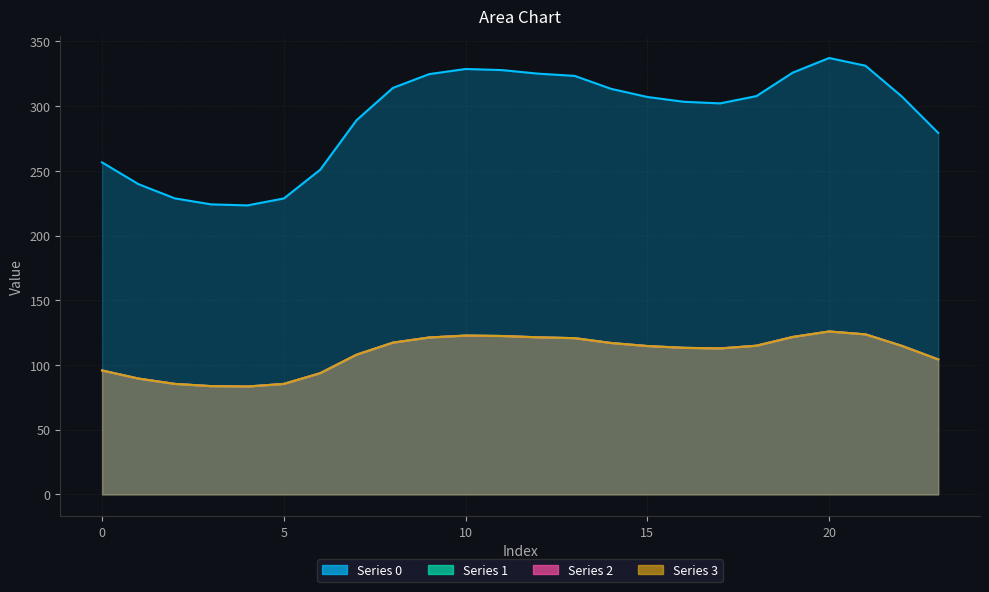

What is the difference between the highest and lowest values at 2?

143.3